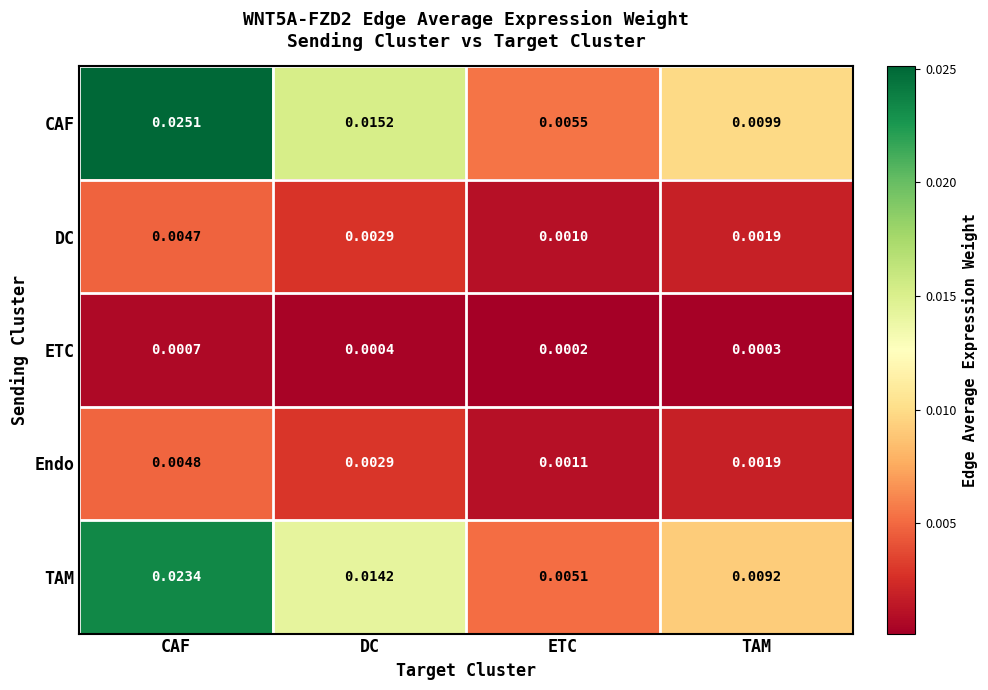

Which series has the largest total across all categories?

CAF